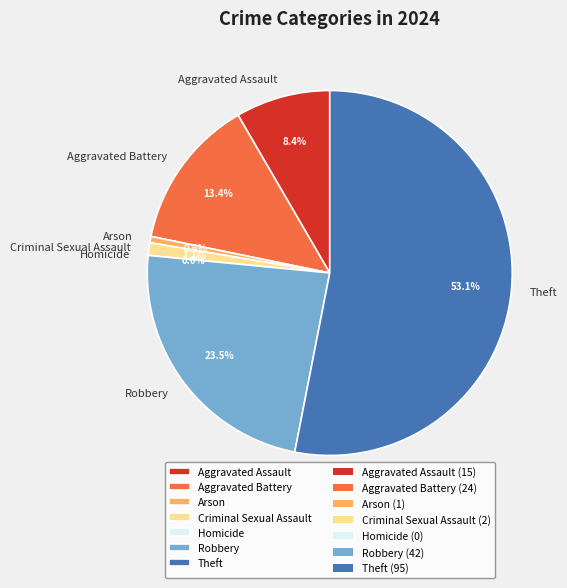

Which category accounts for the majority?

Theft